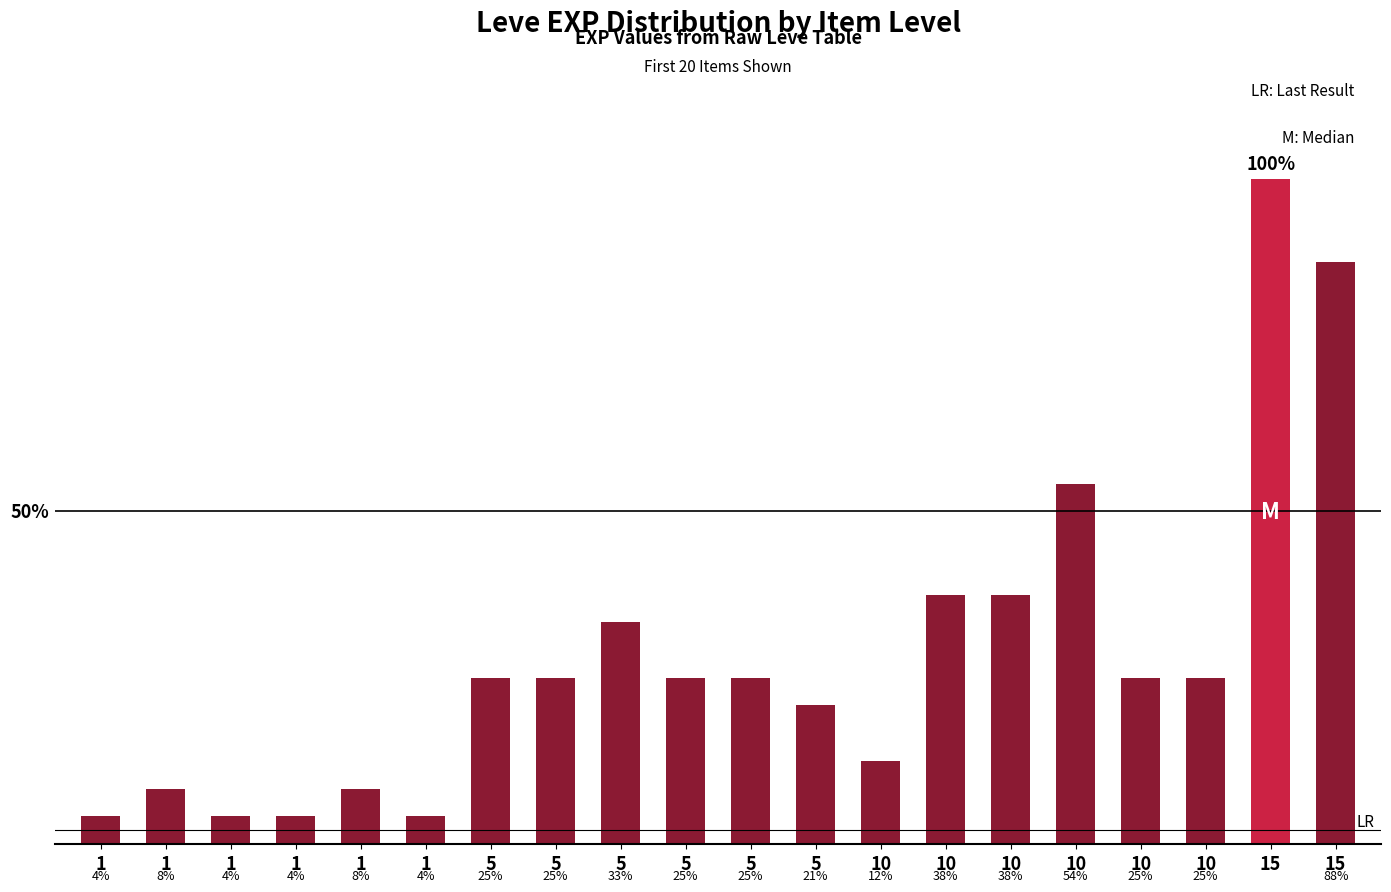

What is the smallest value displayed?

1